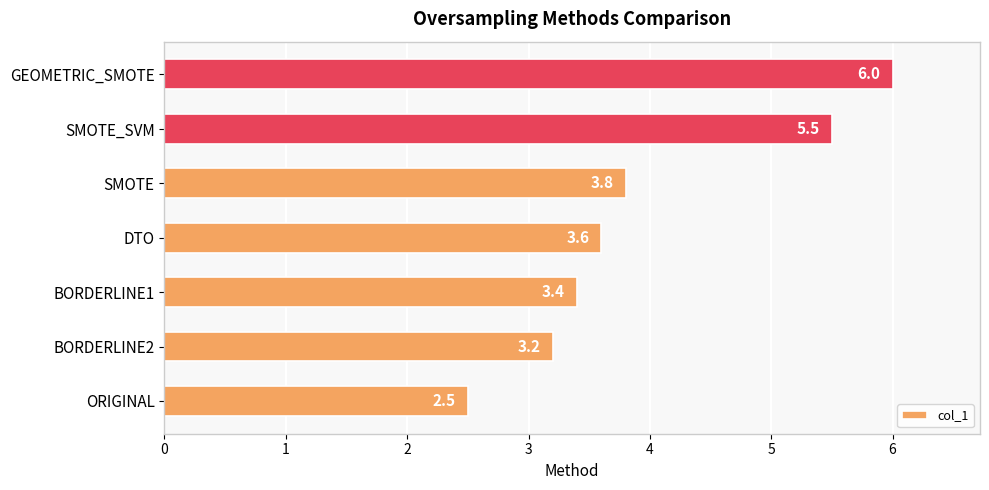

How many distinct data groups are displayed?

1